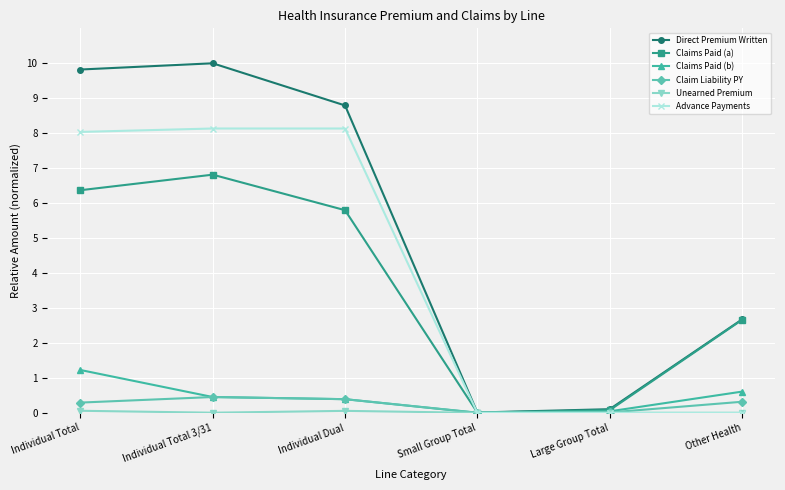

What is the maximum value for Claims Paid (b)?

1.2